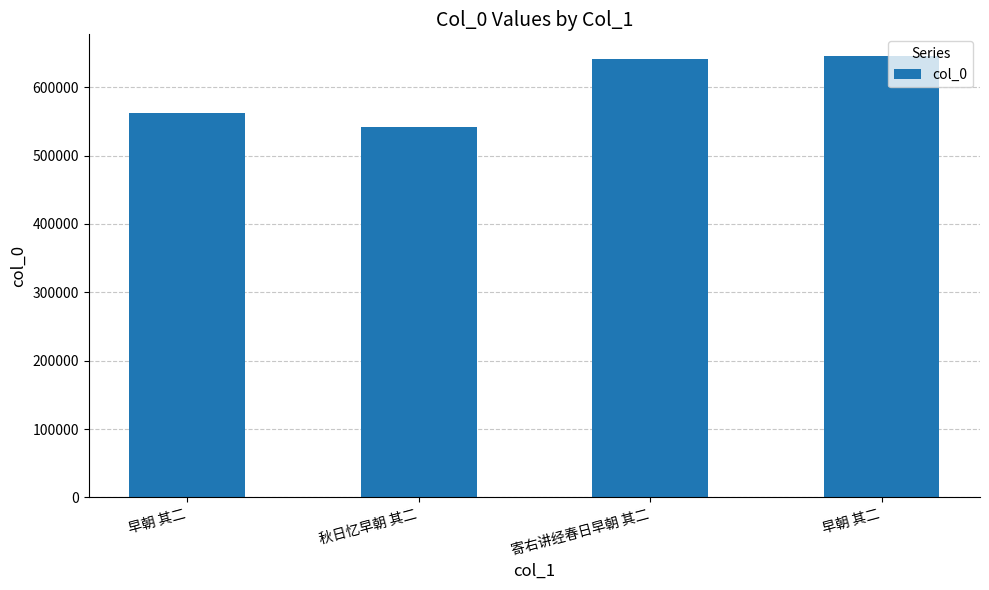

Does the chart contain any negative values?

No